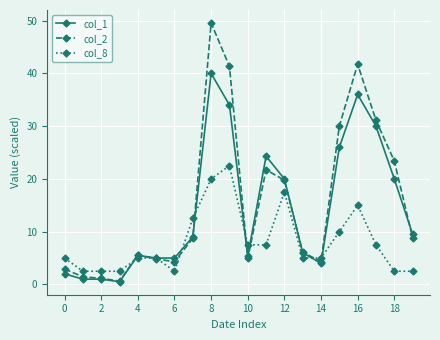

Which series has the widest spread of values?

col_2